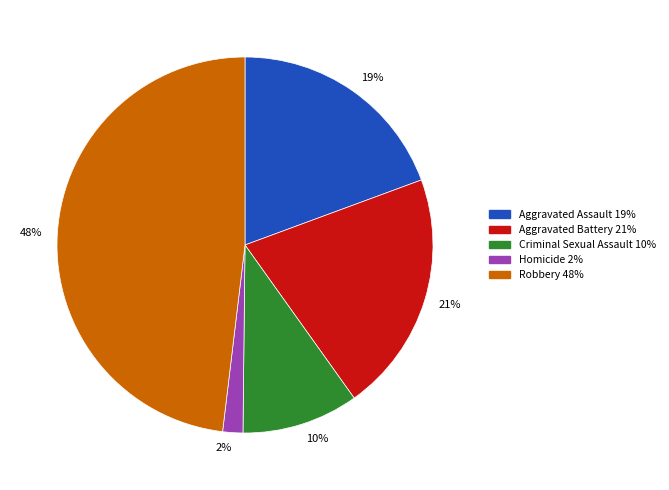

To the nearest percent, what is the difference between the largest and smallest slice percentages?

46%